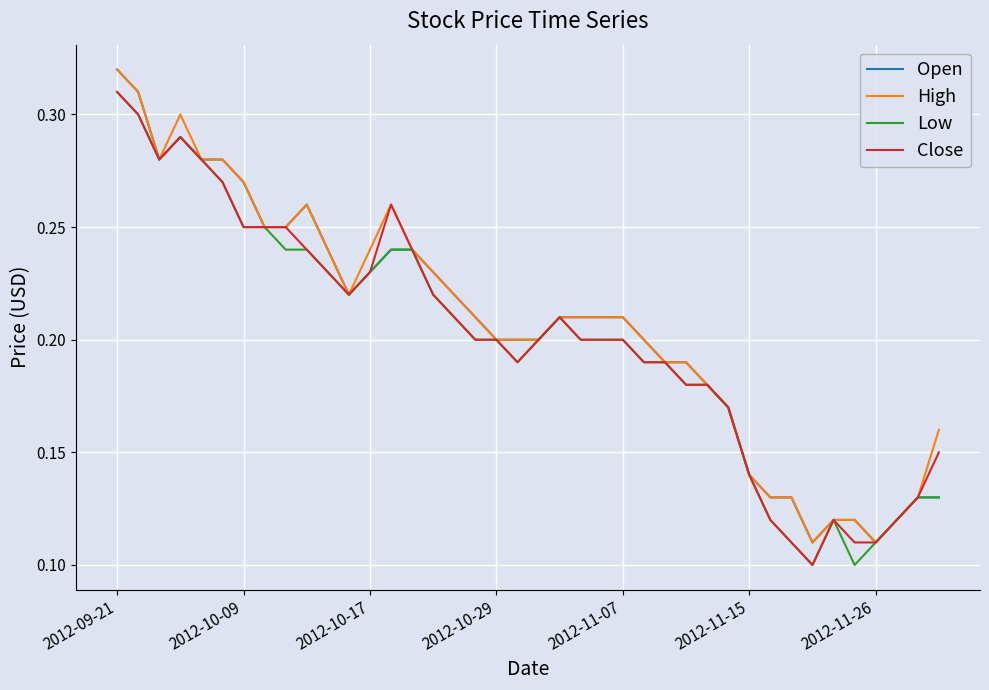

What are all the series names shown in the legend?

Open, High, Low, Close